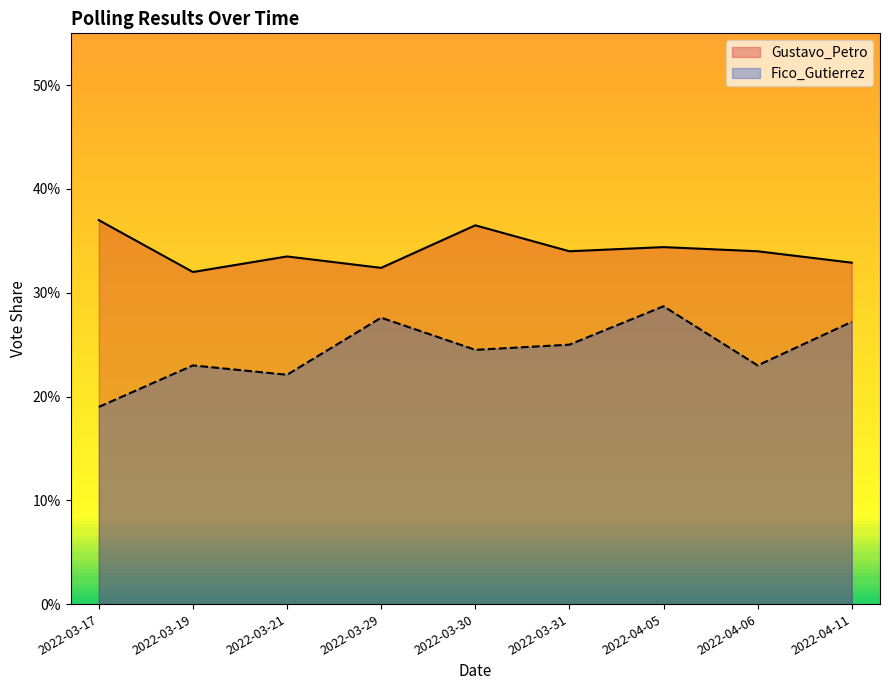

Does the chart display data point markers on the line(s)?

No